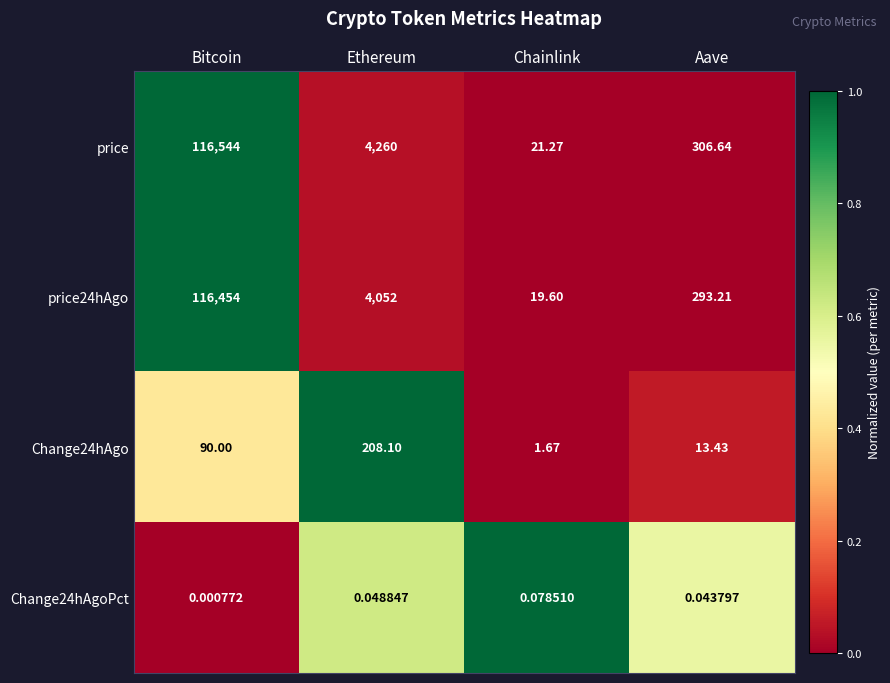

Is the value of Change24hAgo at Bitcoin greater than the value of Change24hAgoPct at Ethereum?

Yes